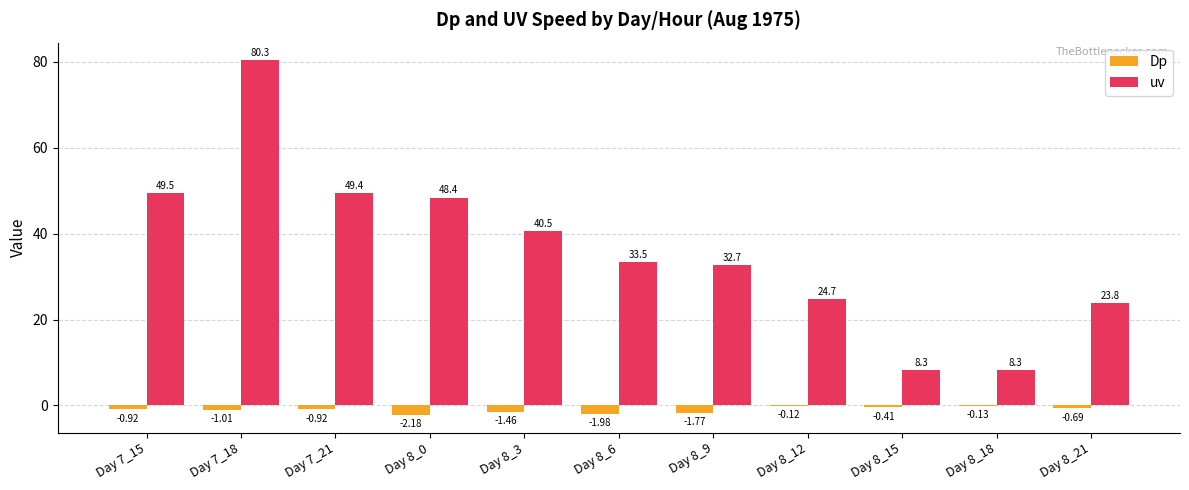

Which series has the widest spread of values?

uv